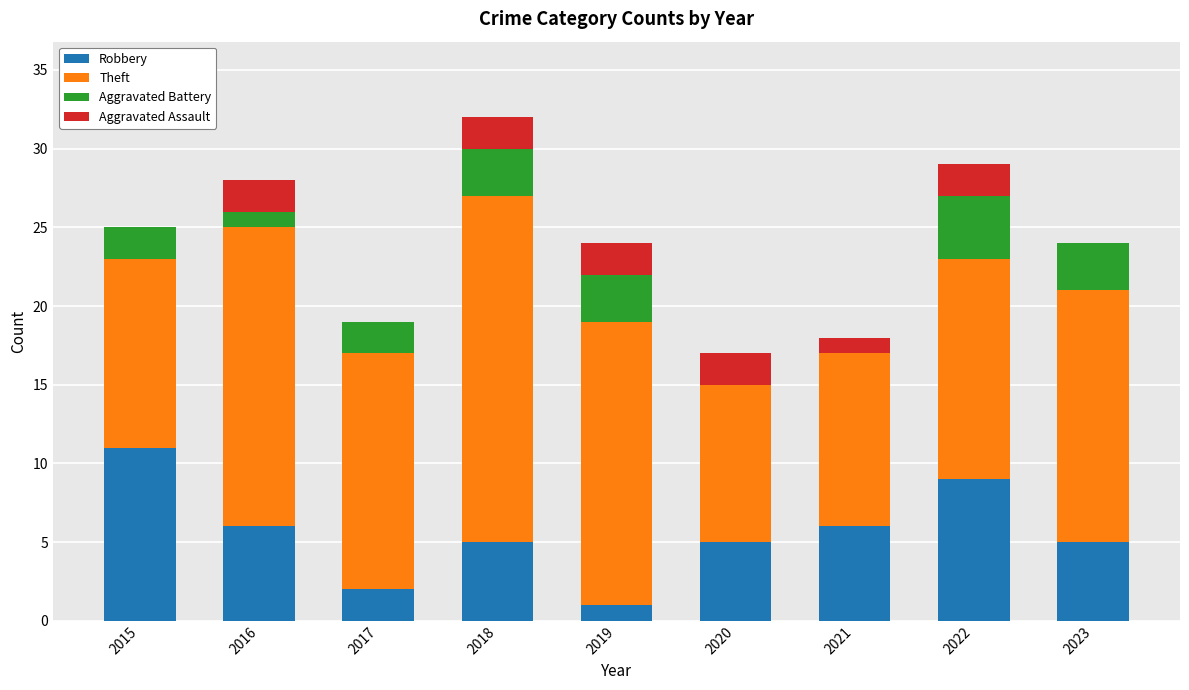

How many series are shown in this chart?

4